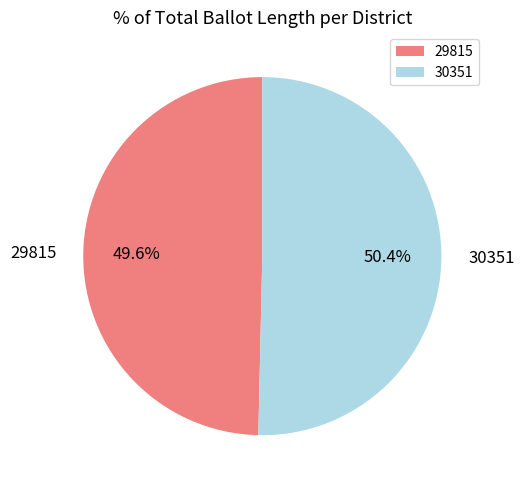

To the nearest percent, what is the difference between the largest and smallest slice percentages?

1%